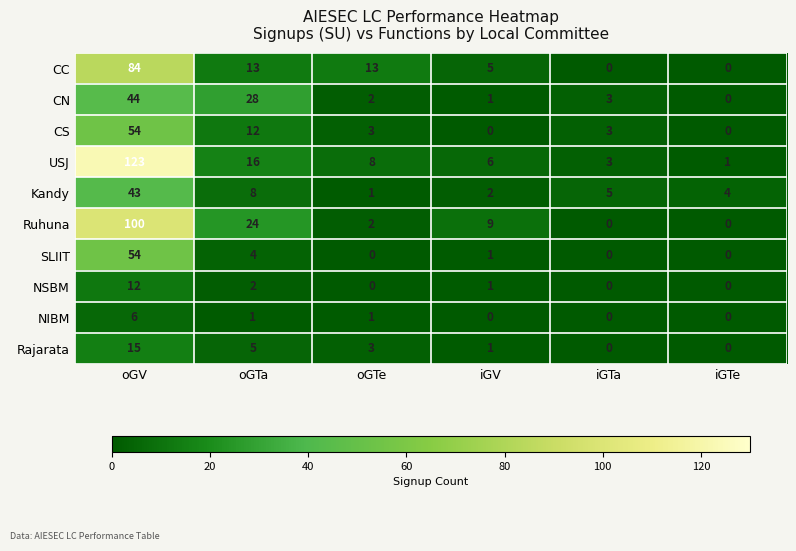

Which series changed the most between oGTa and oGTe?

CN